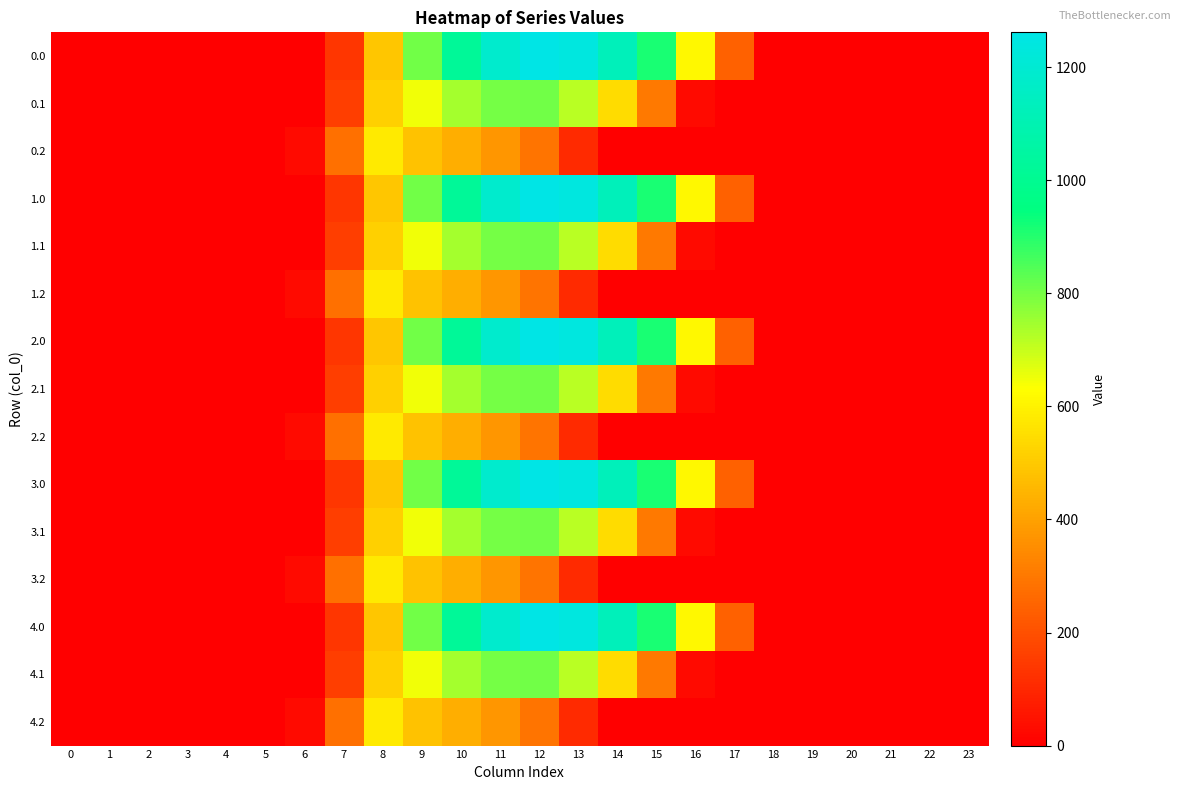

Count the number of data series in this chart.

15